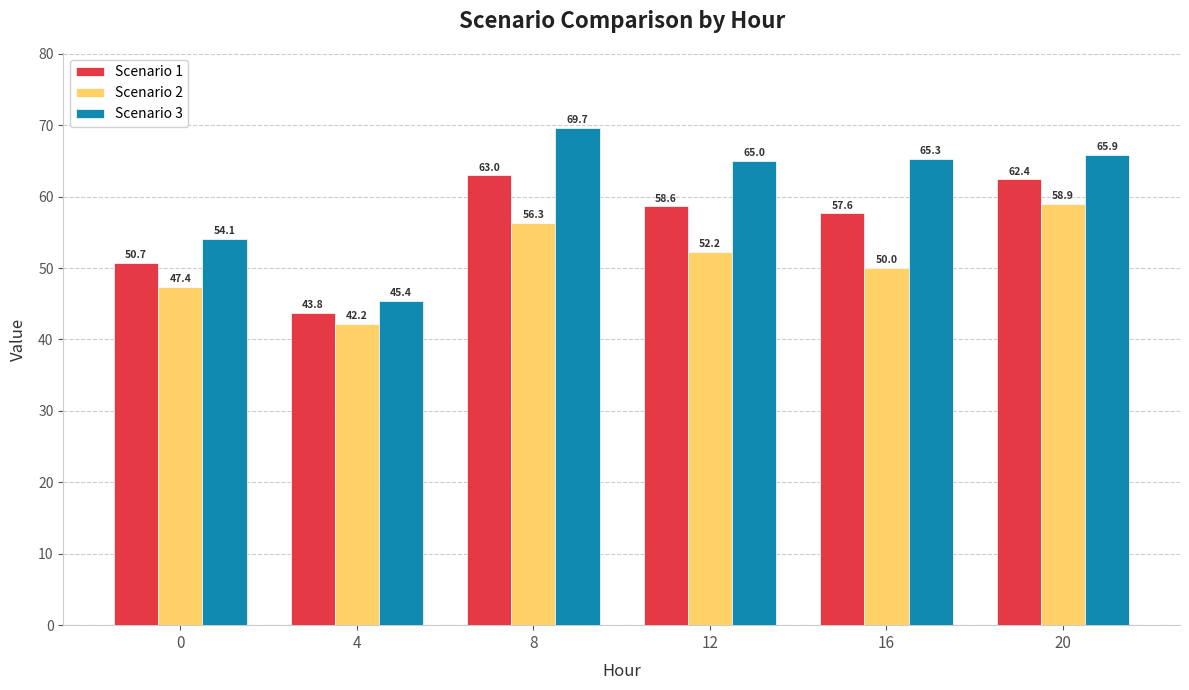

True or false: Scenario 1 has a value of 43.8 at 4.

True